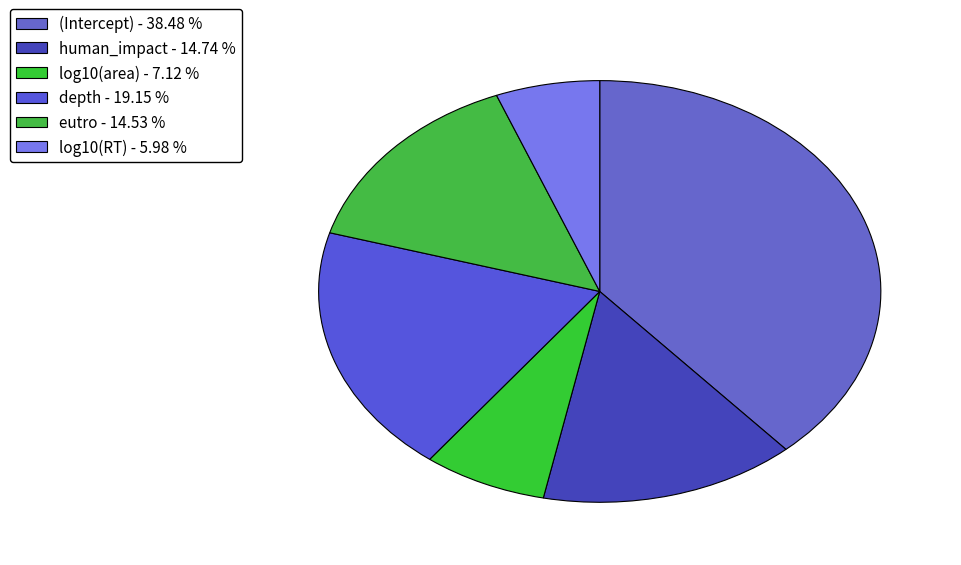

Which slice is the largest?

(Intercept)